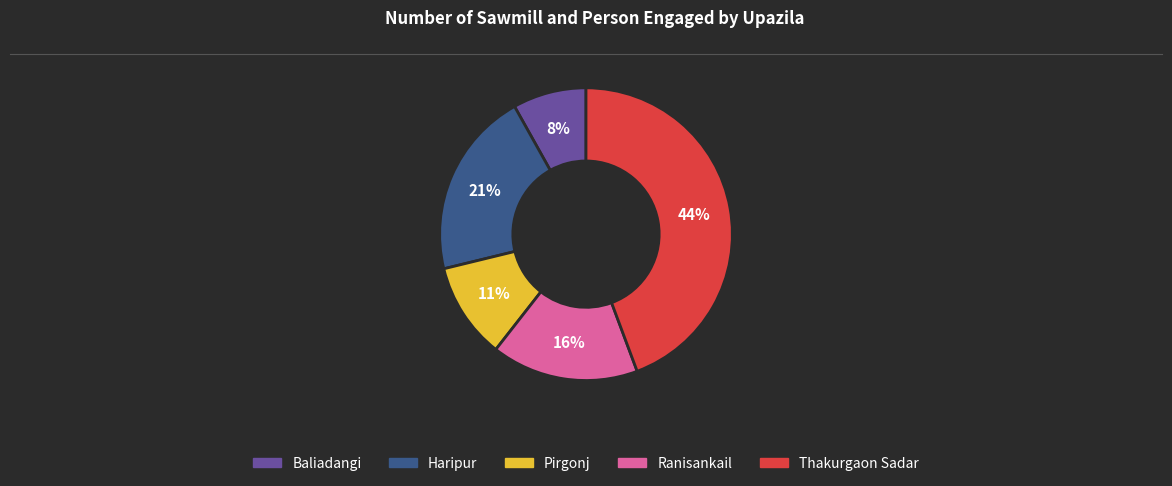

Approximately how many times larger is the value at Ranisankail compared to Baliadangi?

2.0